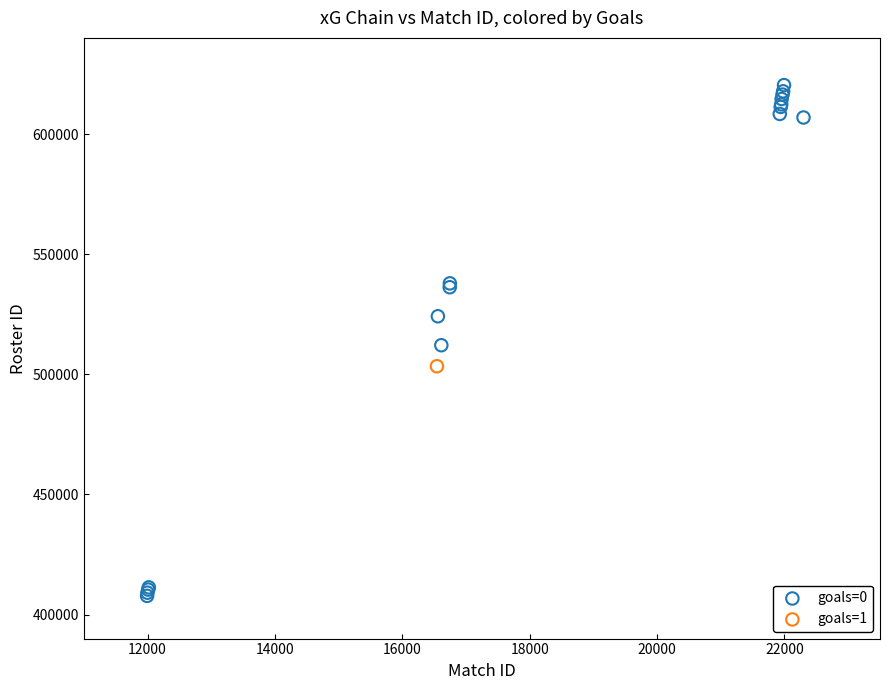

What are all the series names shown in the legend?

goals=0, goals=1